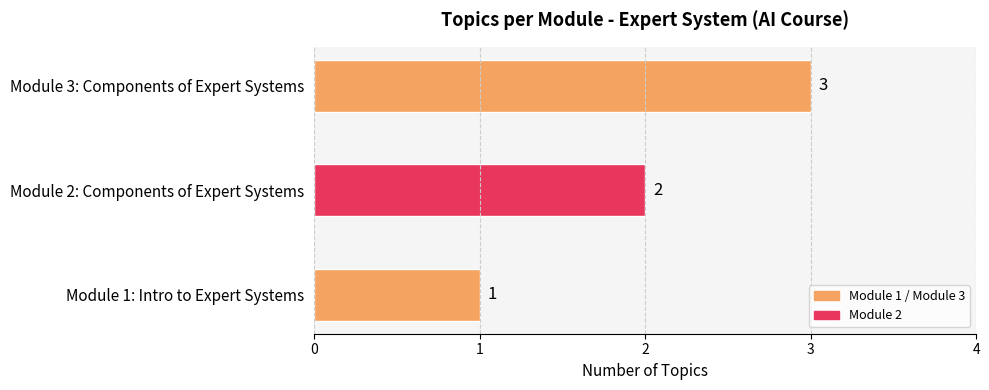

List the labels in order of value, smallest first.

Module 1: Intro to Expert Systems, Module 2: Components of Expert Systems, Module 3: Components of Expert Systems